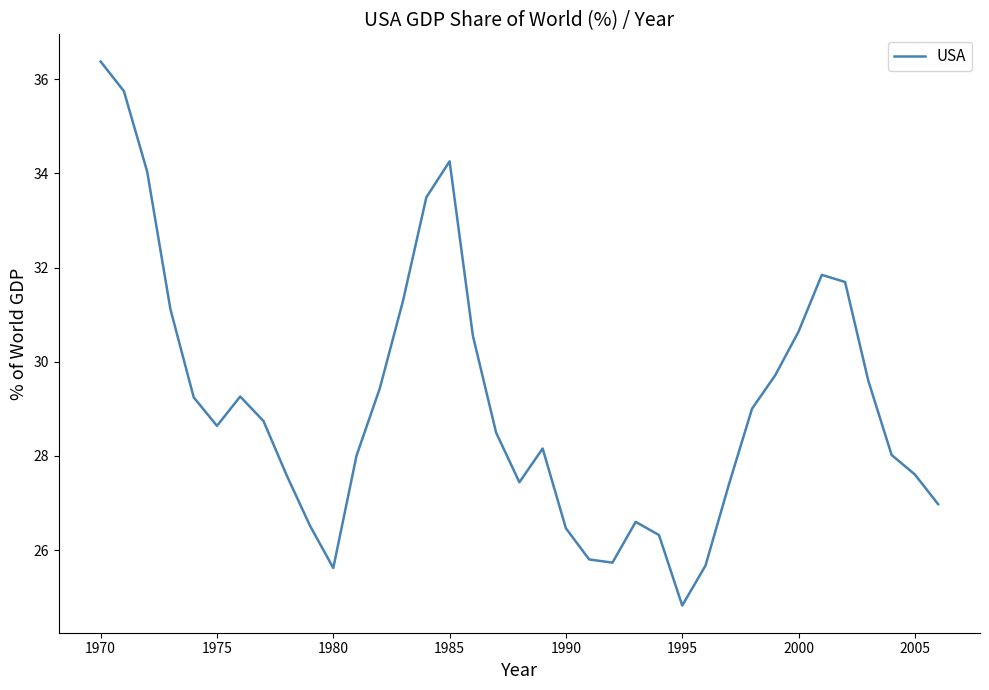

What is the greatest value displayed?

36.4